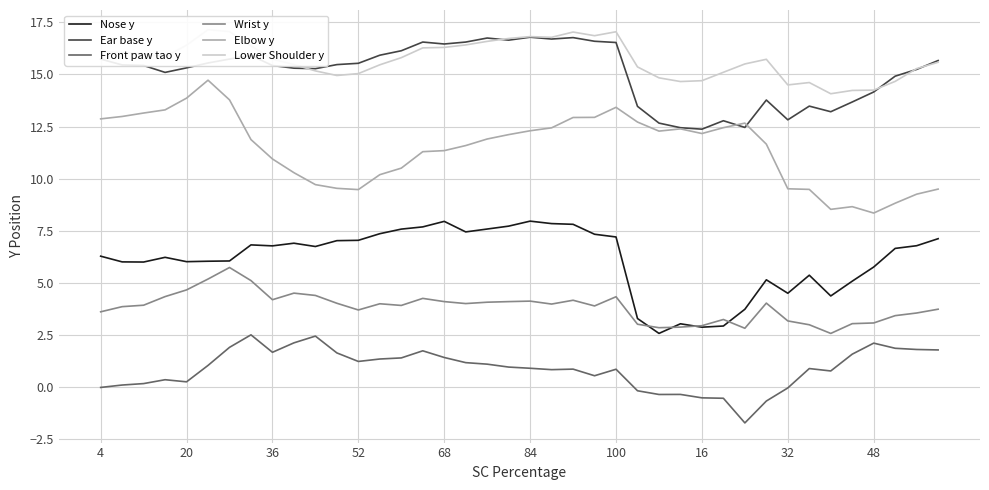

What is the maximum value for Ear base y?

16.8